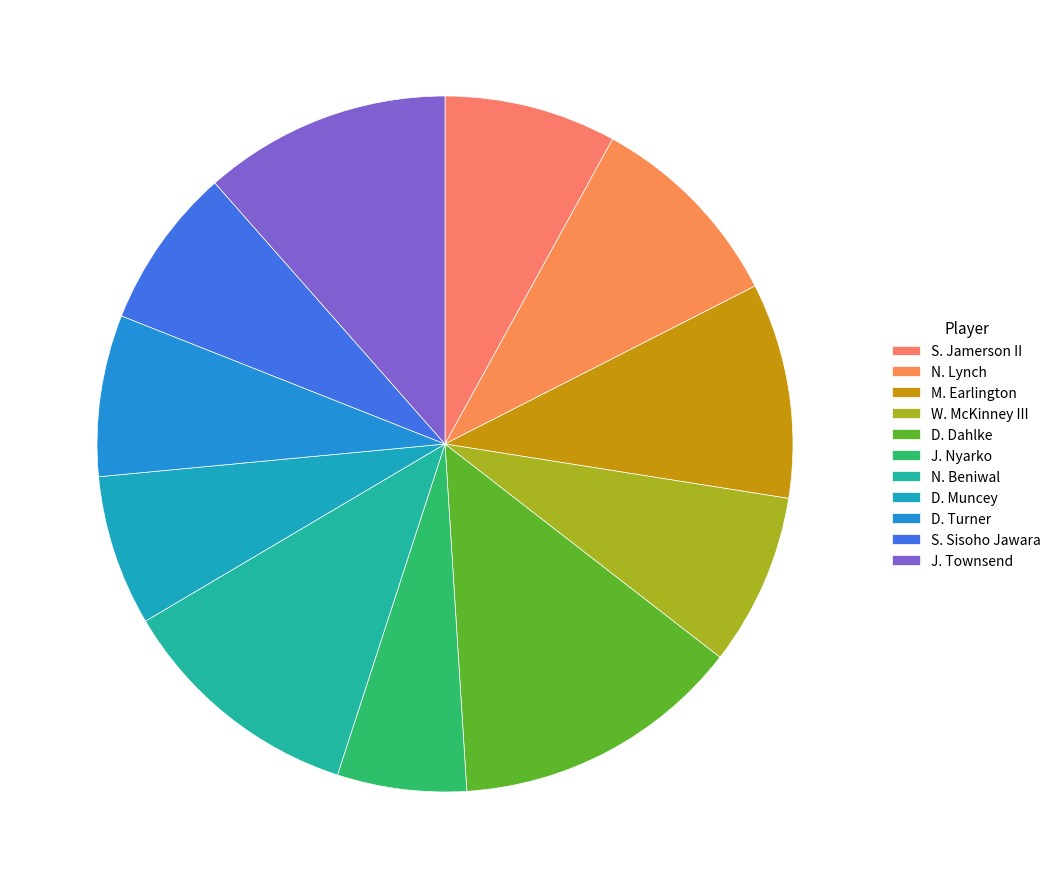

Which has a higher value, J. Townsend or S. Jamerson II?

J. Townsend